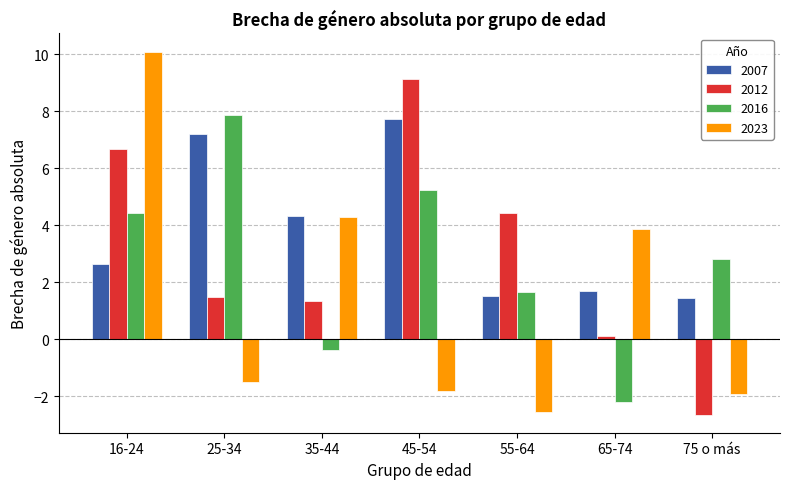

How many bars are there in each group?

4